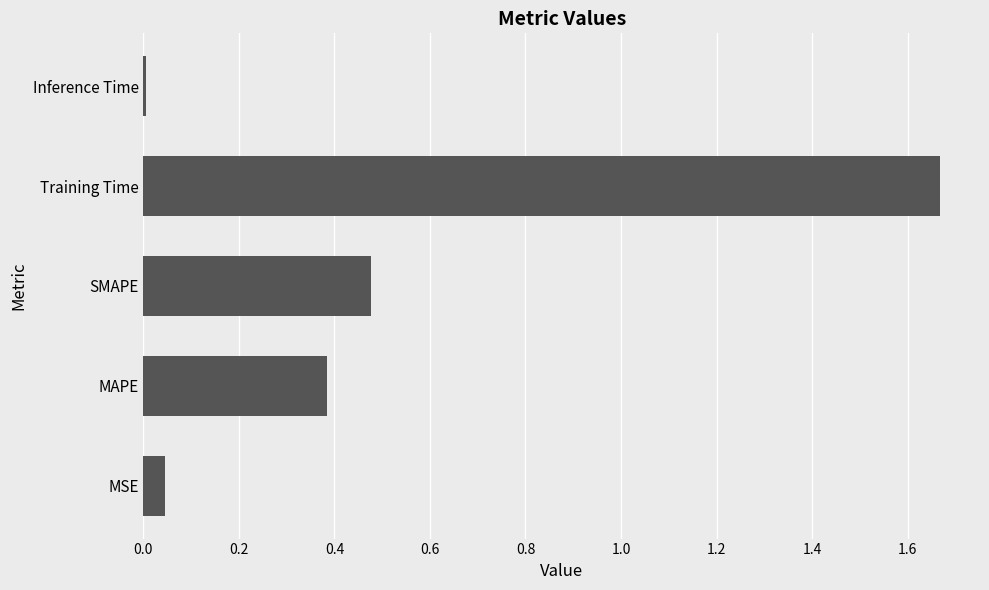

Are the bars horizontal?

Yes